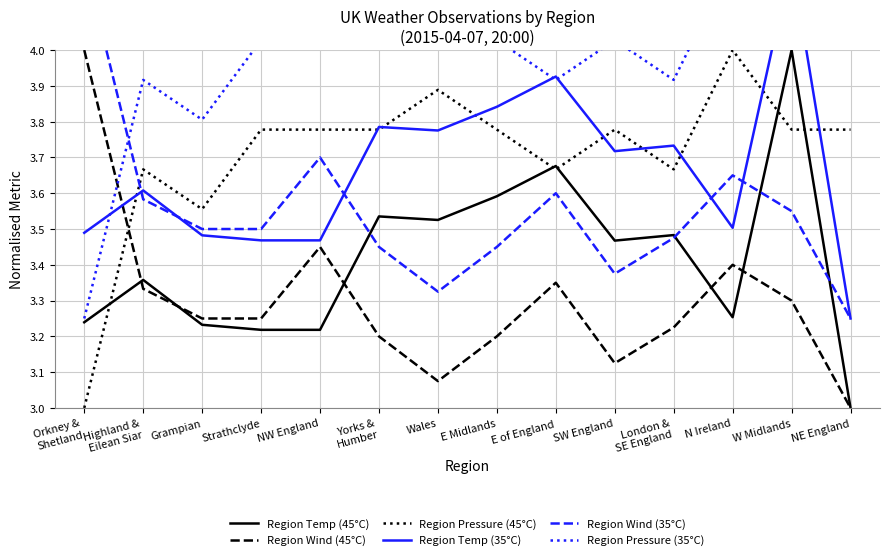

At which category does the chart reach its minimum across all series?

NE England